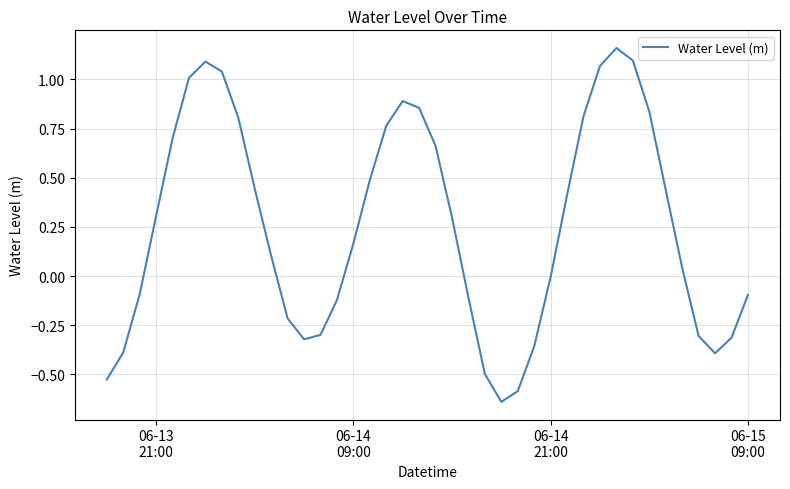

What is the difference between the maximum and minimum values?

1.8